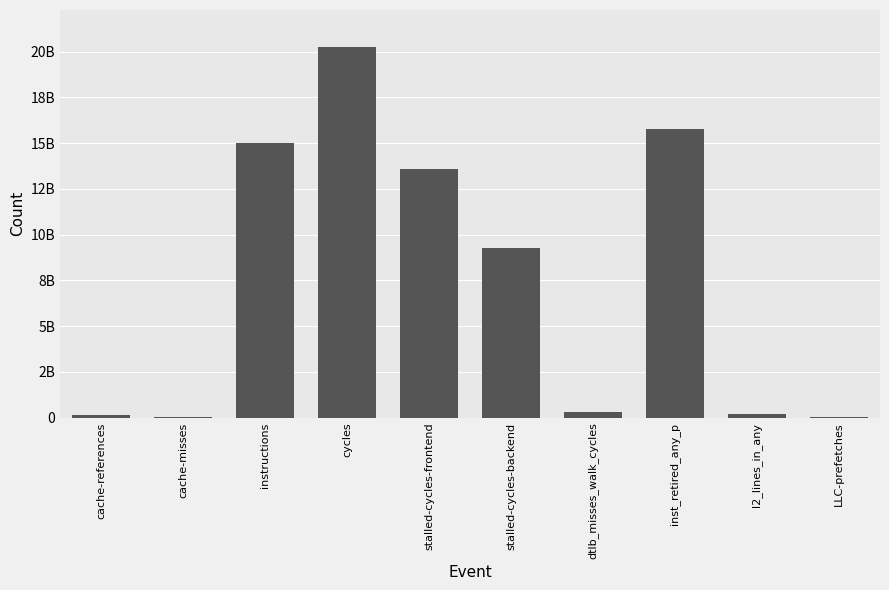

Are the bars grouped side by side (vs. stacked)?

No